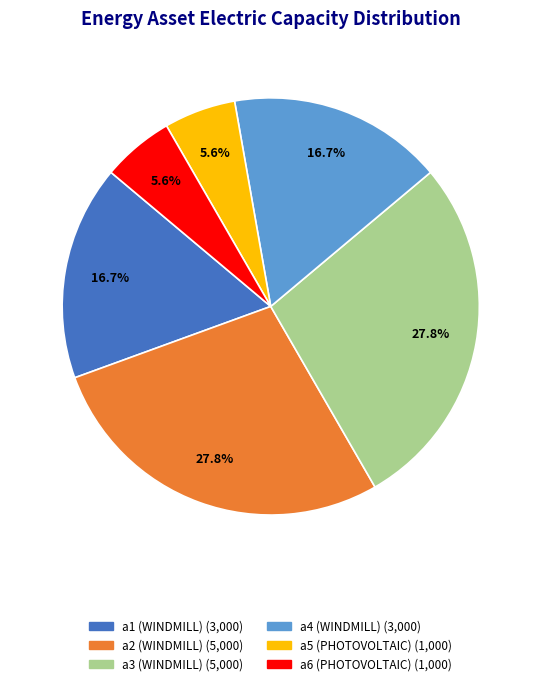

Approximately how many times larger is the value at a4 (WINDMILL) compared to a1 (WINDMILL)?

1.0